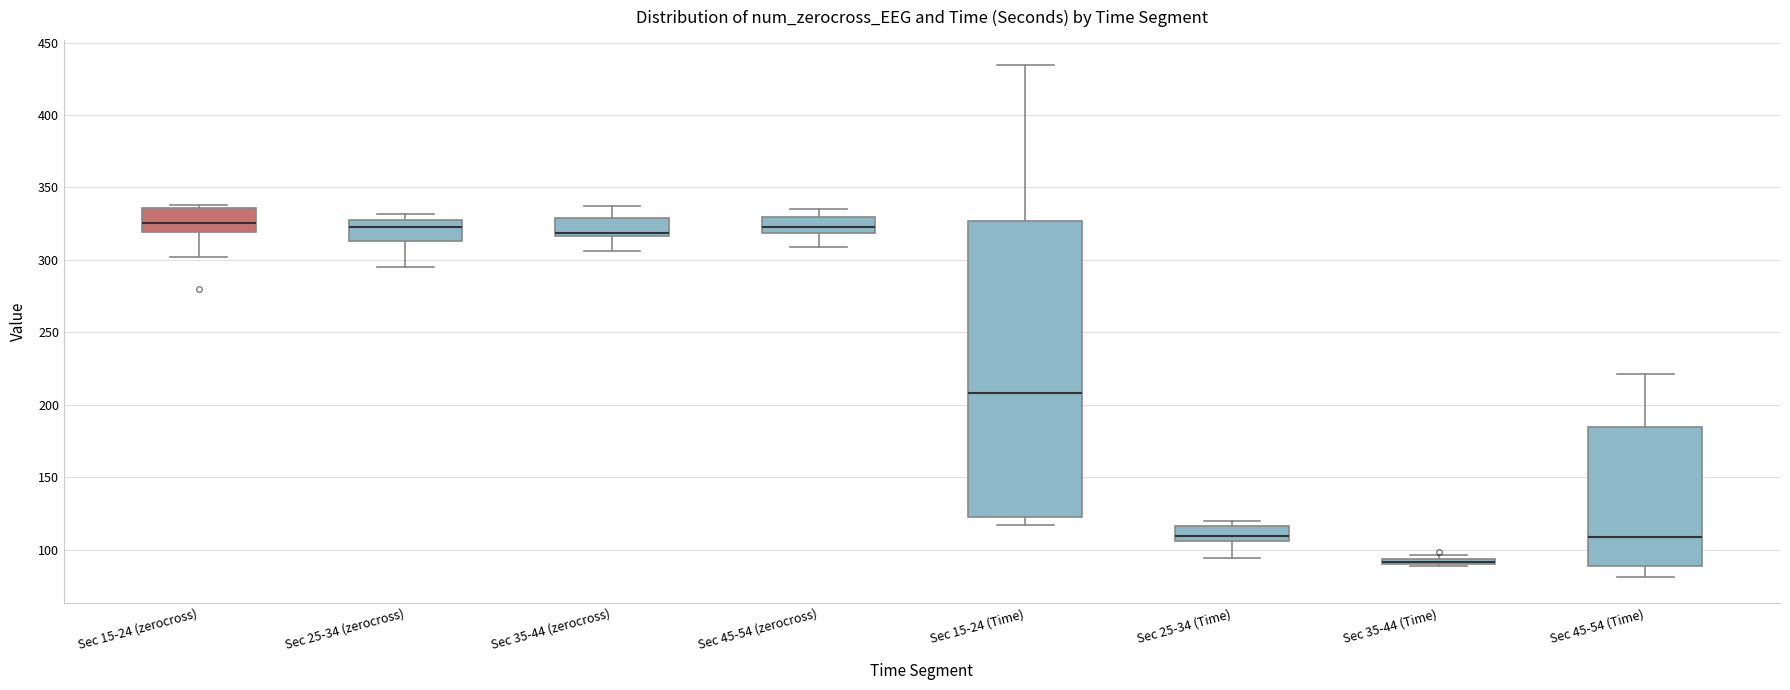

Which box is the tallest, from its lower edge to its upper edge?

Sec 15-24 (Time)